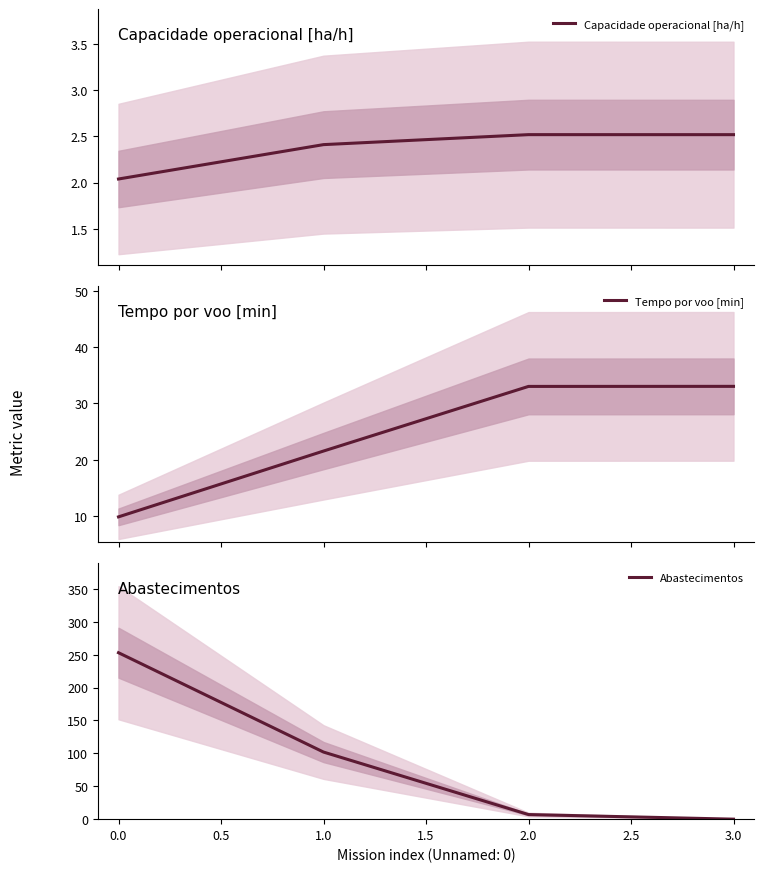

True or false: Capacidade operacional [ha/h] has more than 1 interior local peaks.

False